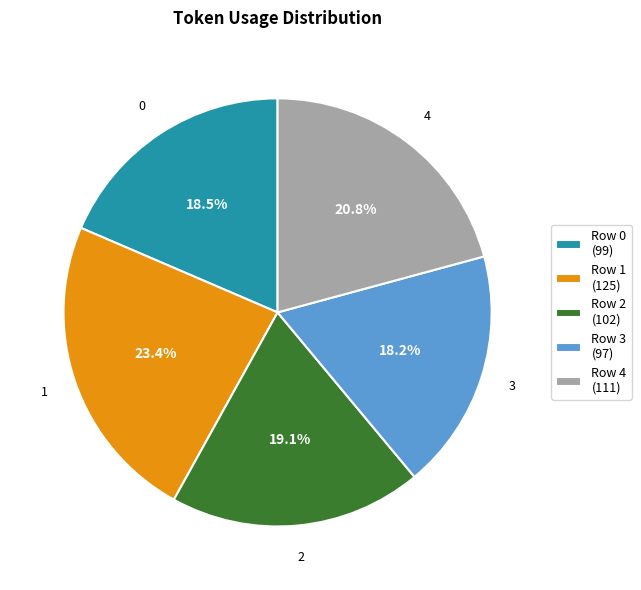

What is the ratio of the value at Row 0 (99) to the value at Row 2 (102)?

1.0